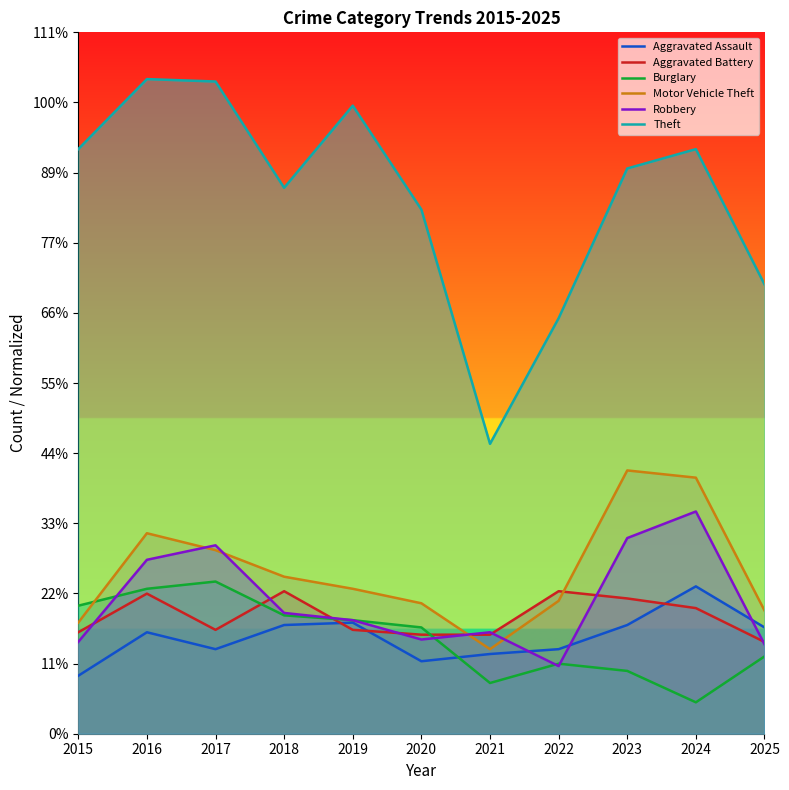

Rank the categories by Motor Vehicle Theft value from highest to lowest.

2023, 2024, 2016, 2017, 2018, 2019, 2022, 2020, 2025, 2015, 2021